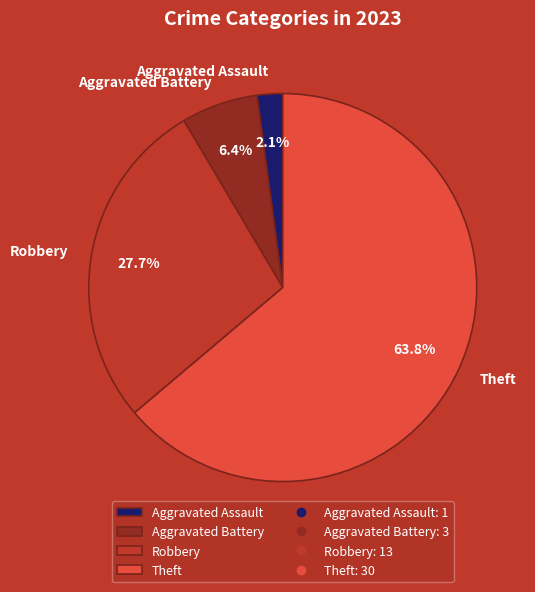

Is it true that Aggravated Battery is 1% of the pie?

False